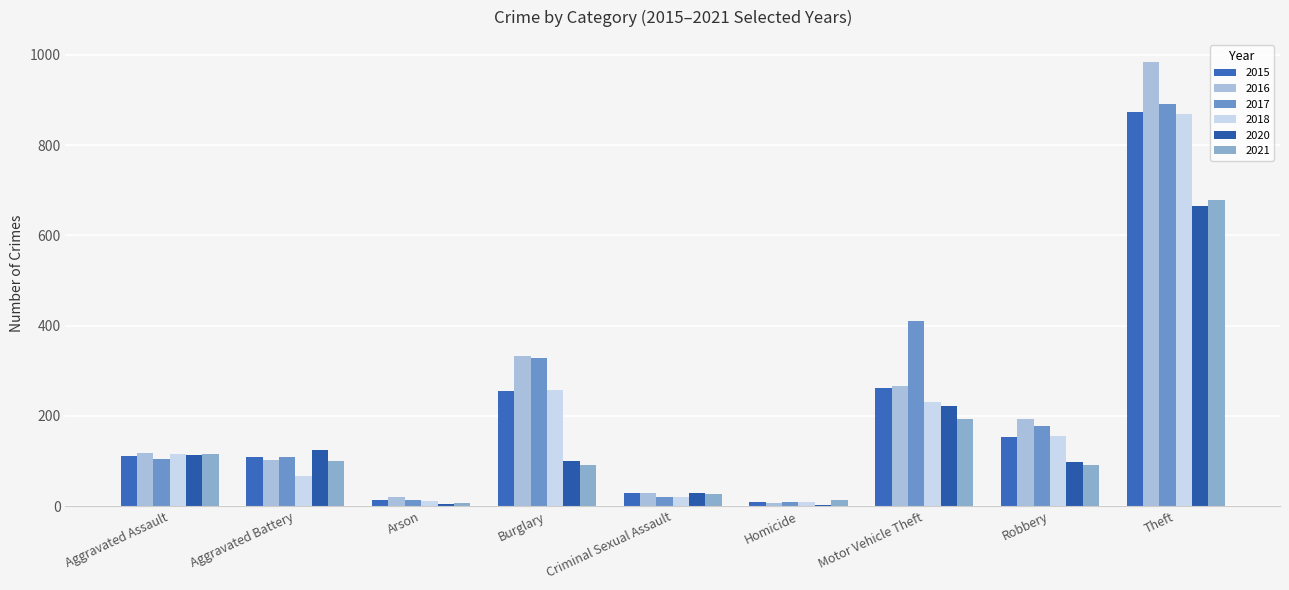

Count the number of categories in the chart.

9